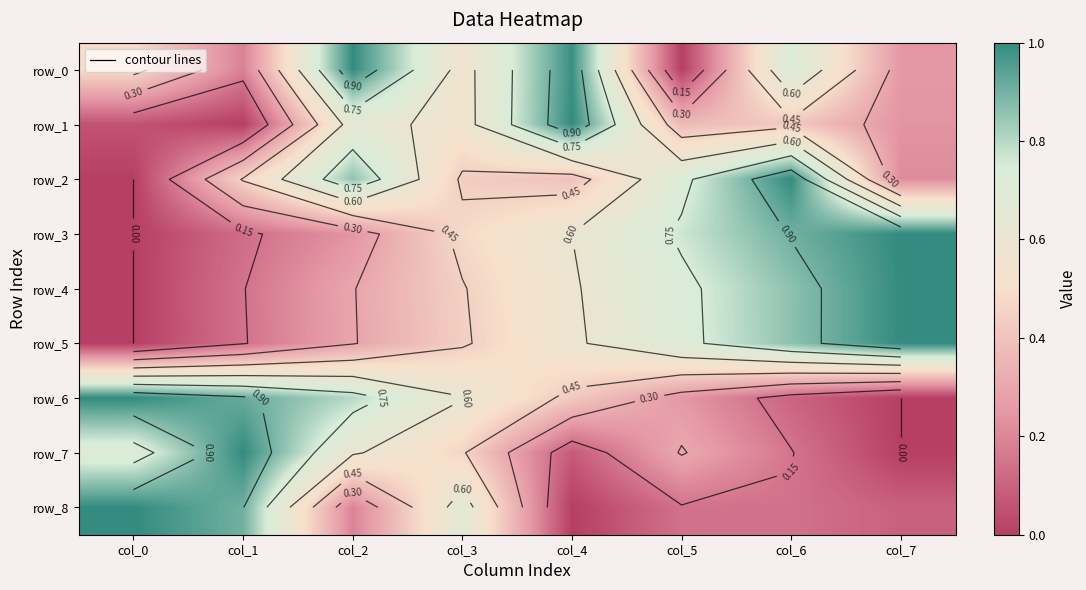

Count the number of categories in the chart.

8